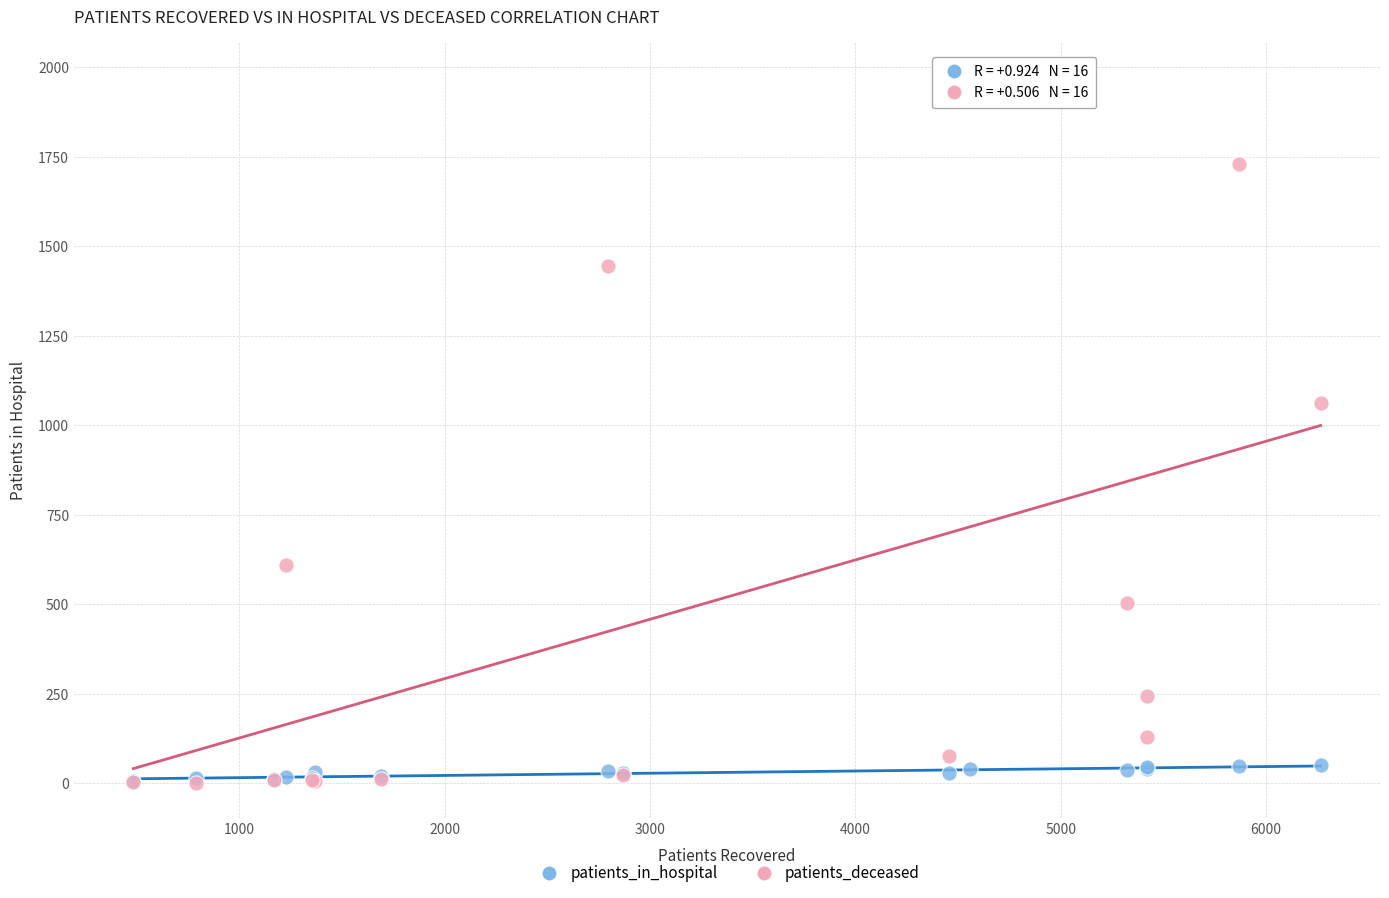

In the patients_deceased series, what Y value is closest to 987?

1063